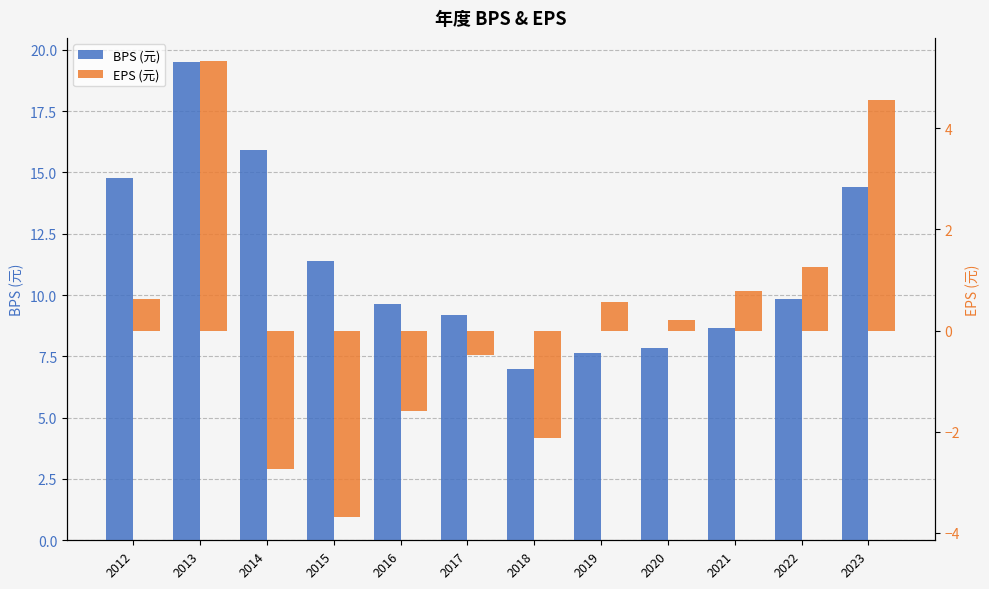

How many bars are there in each group?

2